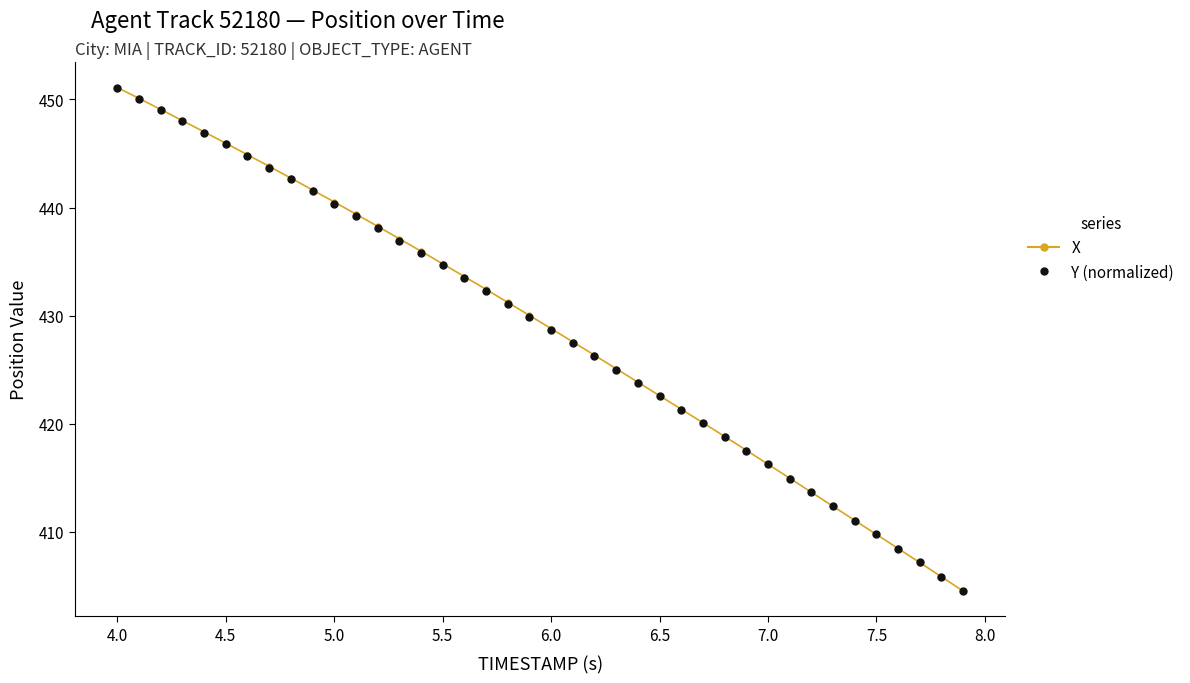

What is the smallest value displayed?

404.5